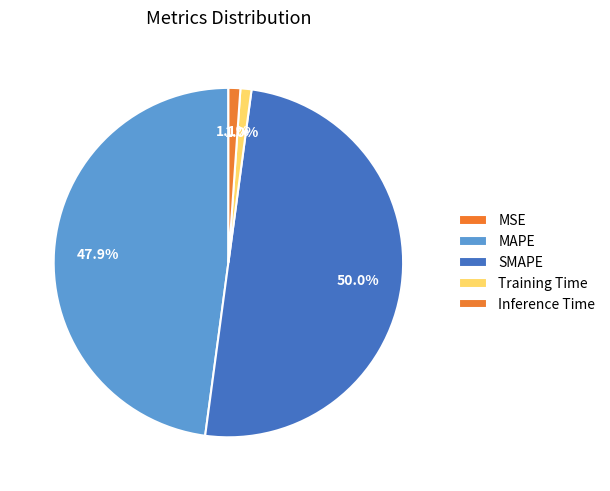

Is it true that Training Time is 1% of the pie?

True